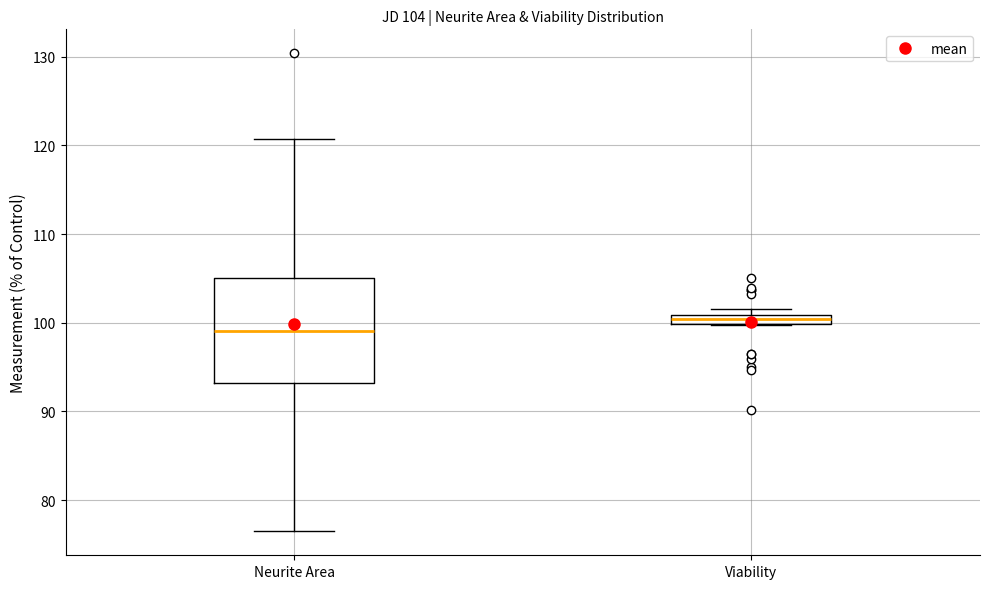

Which box's median line is the highest?

Viability